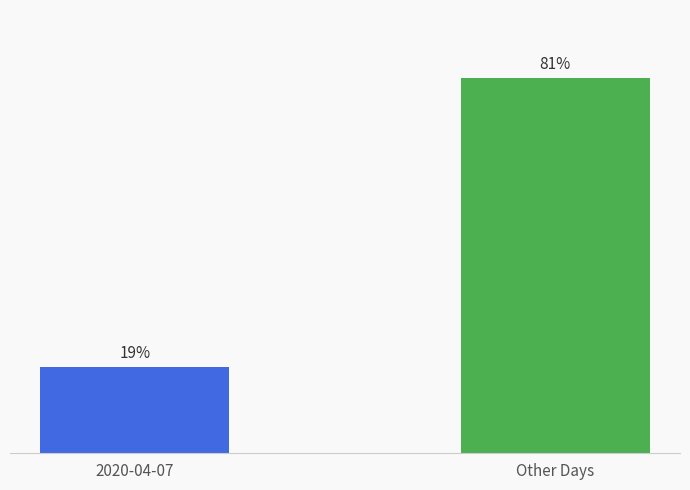

What is the difference between the values at 2020-04-07 and Other Days?

7056400